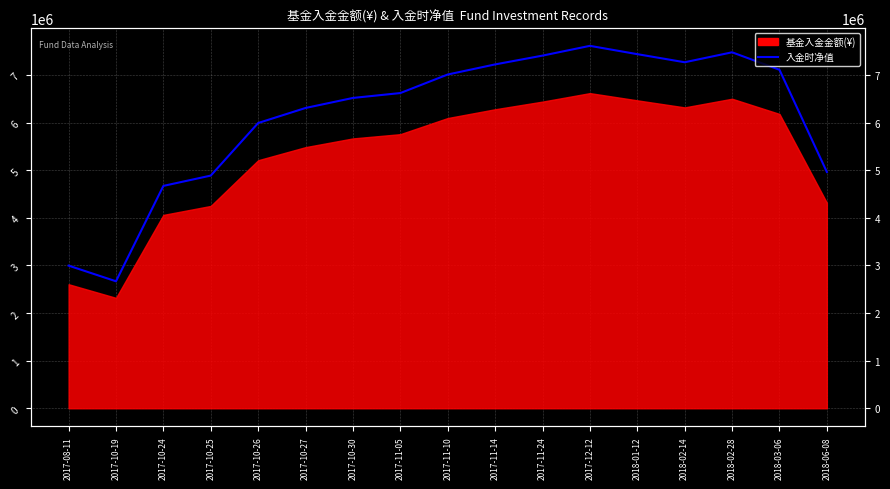

Reading left to right, list all the values displayed in this chart.

2017-08-11=2995891.4	2017-10-19=2667035.0	2017-10-24=4670160.9	2017-10-25=4886715.1	2017-10-26=5990696.3	2017-10-27=6306650.7	2017-10-30=6517286.9	2017-11-05=6619840.0	2017-11-10=7009515.3	2017-11-14=7221370.8	2017-11-24=7406285.1	2017-12-12=7611350.8	2018-01-12=7436854.6	2018-02-14=7266698.5	2018-02-28=7475740.8	2018-03-06=7108859.6	2018-06-08=4962493.5